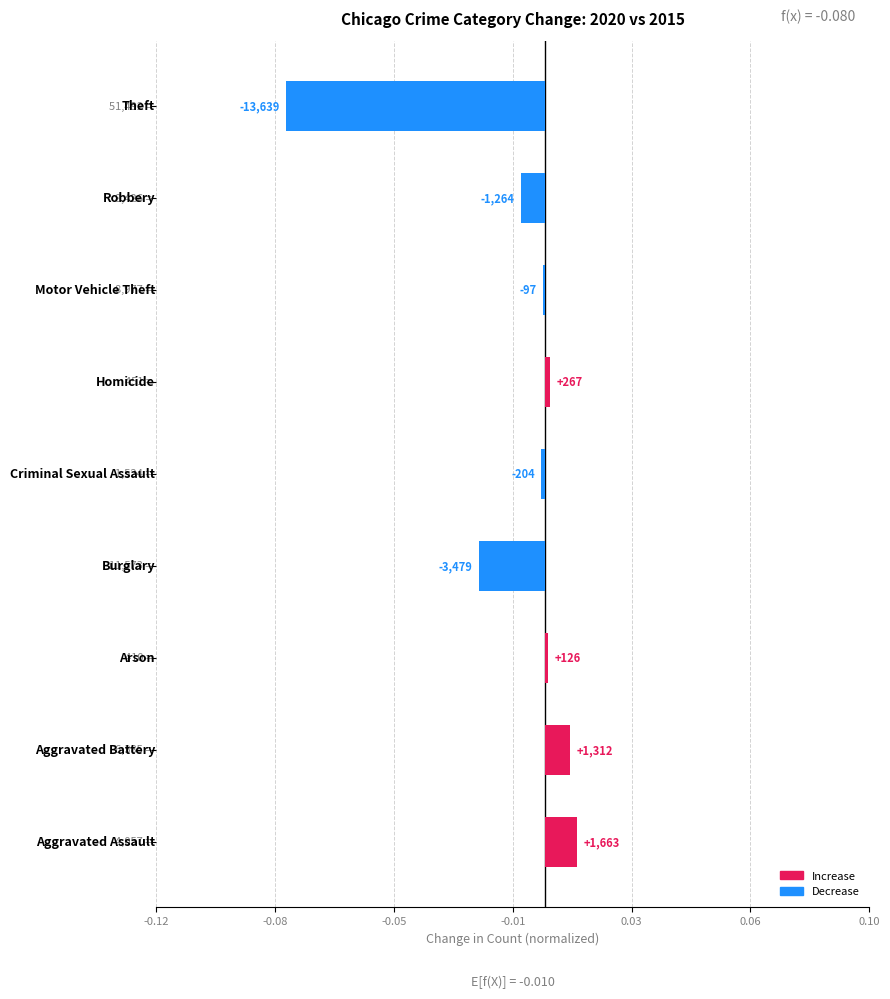

How many values are below zero?

5